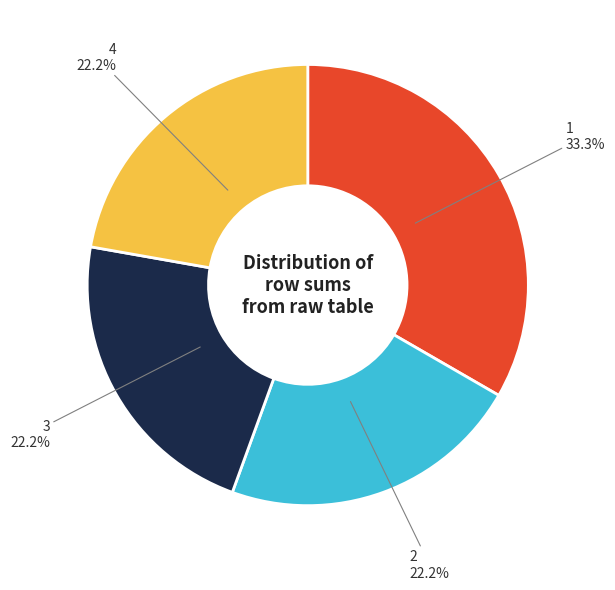

To the nearest percent, what is the average slice percentage?

25%